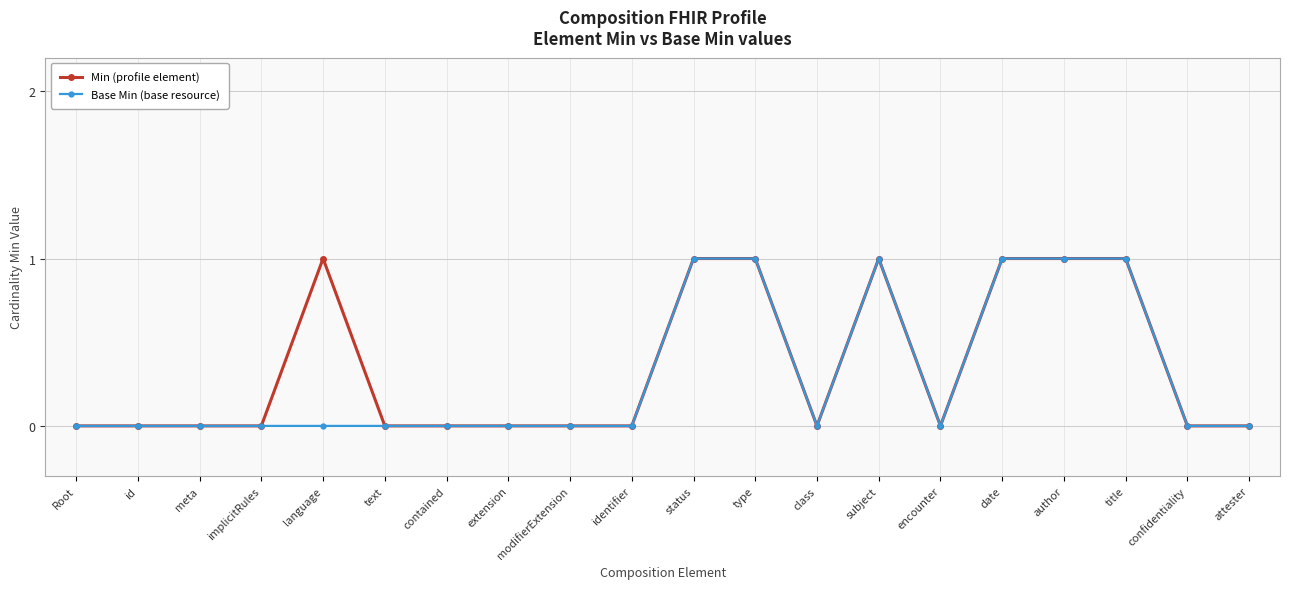

What is the difference between the maximum and minimum values in the Min (profile element) series?

1